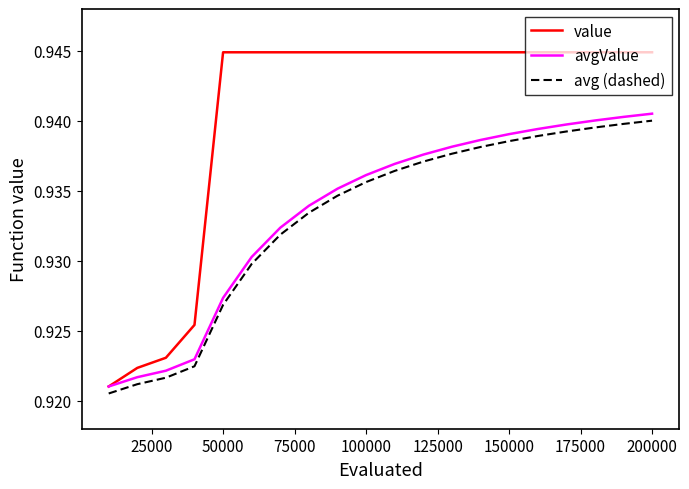

Which series has the largest total across all categories?

value